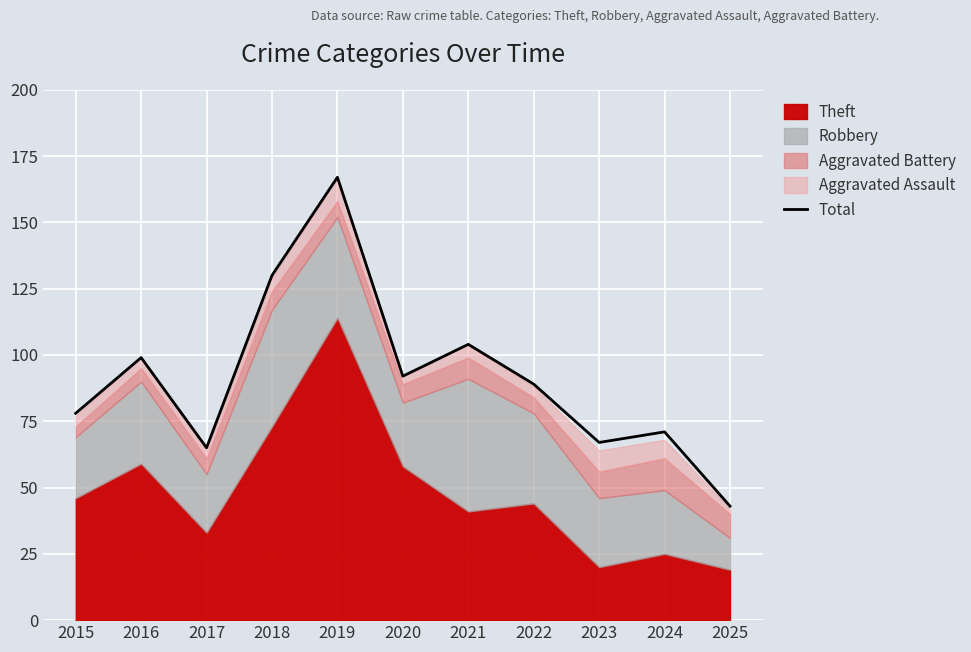

Reading left to right, extract all data points from this chart.

2015=78	2016=99	2017=65	2018=130	2019=167	2020=92	2021=104	2022=89	2023=67	2024=71	2025=43